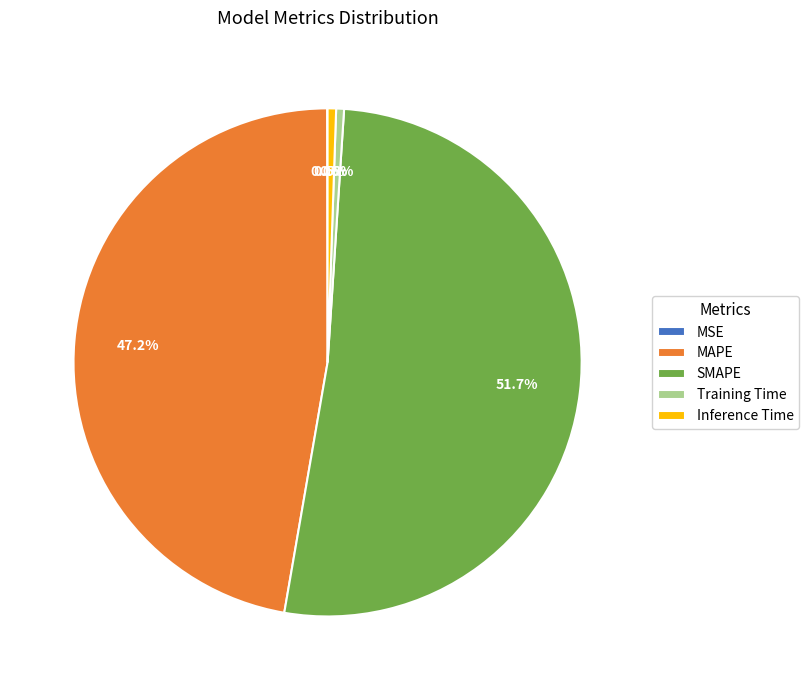

Does Inference Time represent more than half of the total?

No